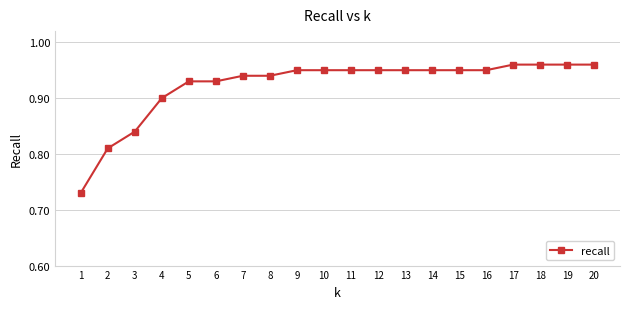

Is it true that the value at 20 is 0.7?

False